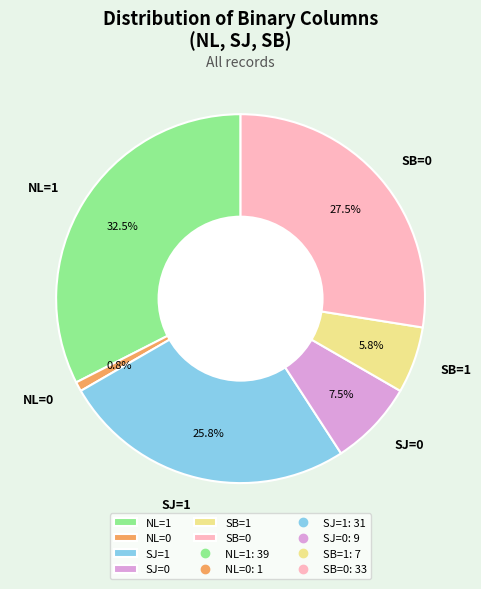

Rank the categories by value from lowest to highest.

NL=0, SB=1, SJ=0, SJ=1, SB=0, NL=1